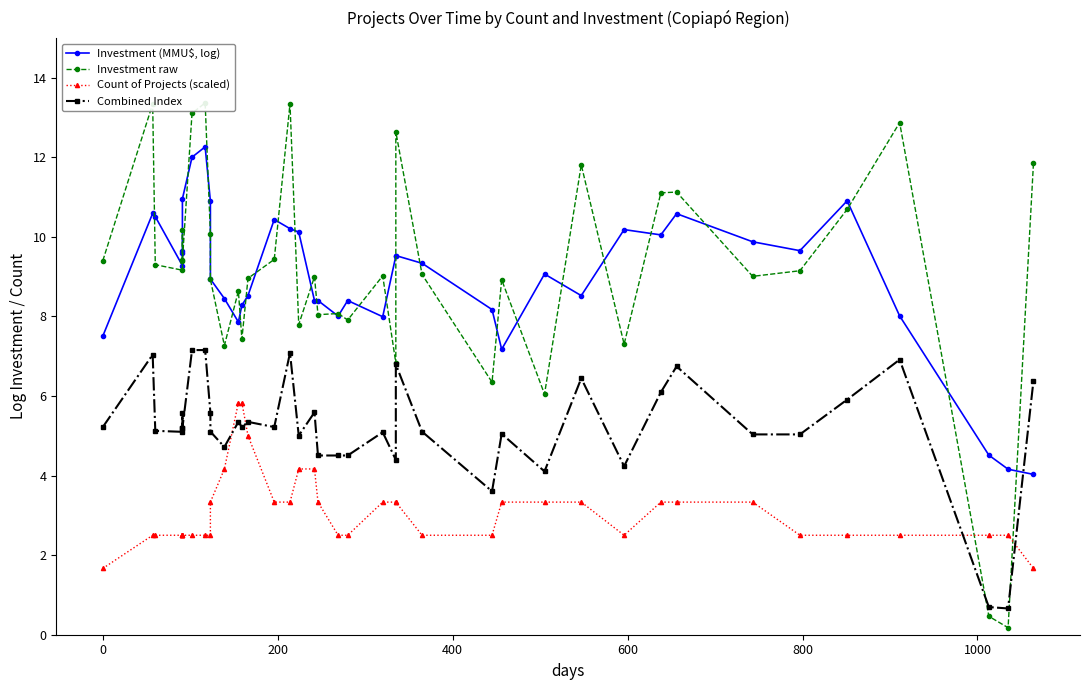

After their last crossing, which series has the higher values: Combined Index or Investment (MMU$, log)?

Combined Index